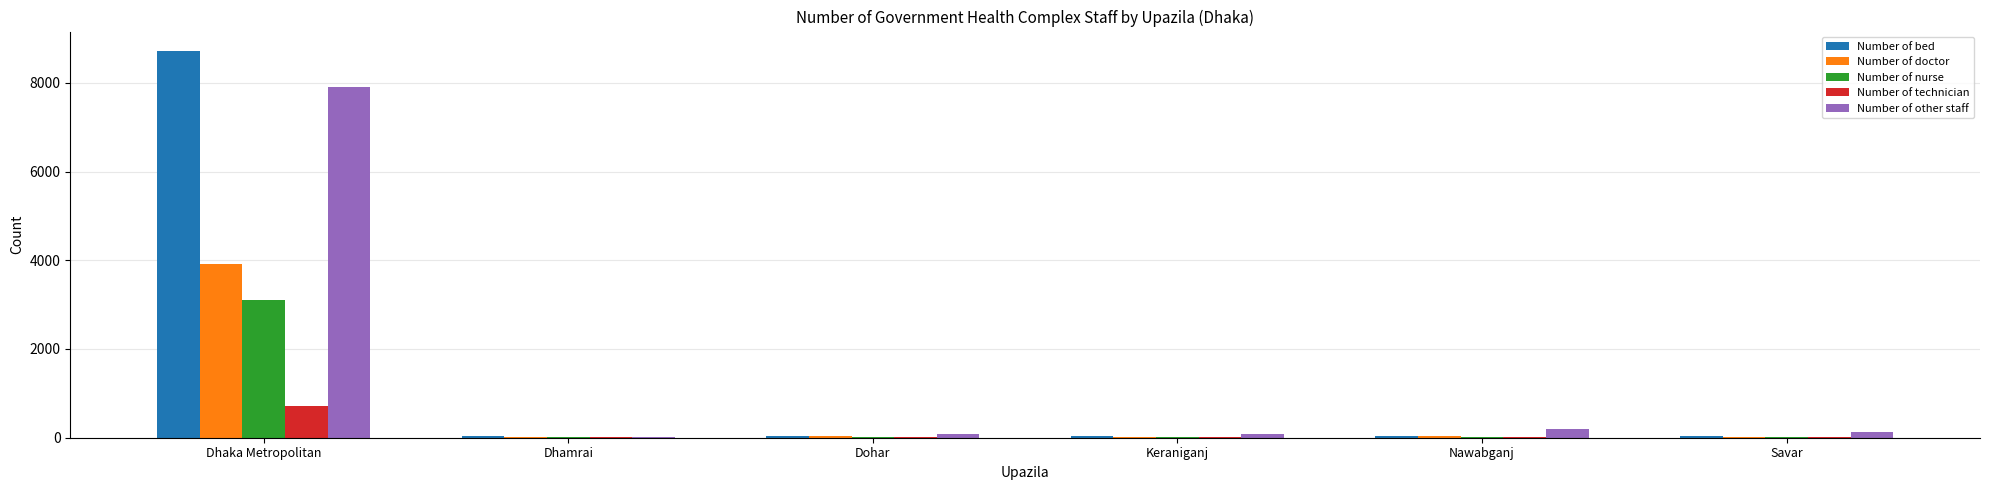

What is the sum of all Number of nurse values?

3180